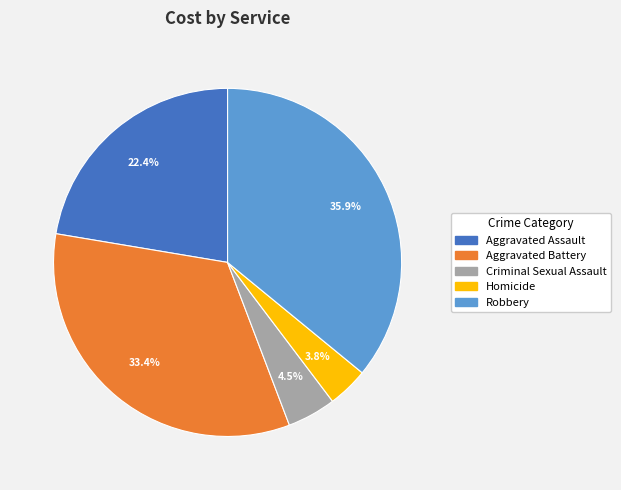

How many slices are in this pie chart?

5